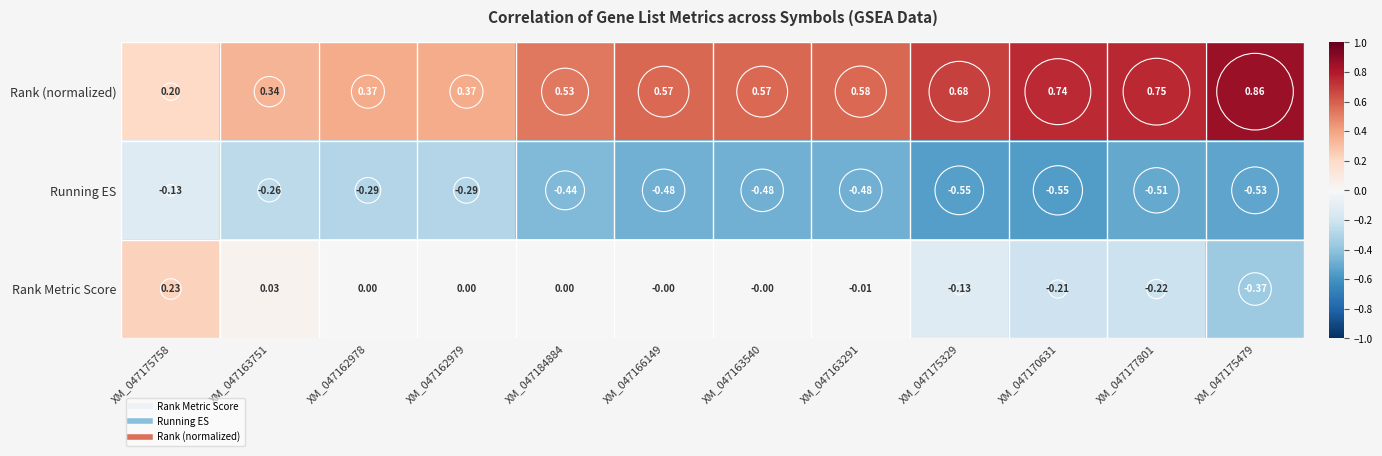

At how many categories does at least one series exceed 0?

12